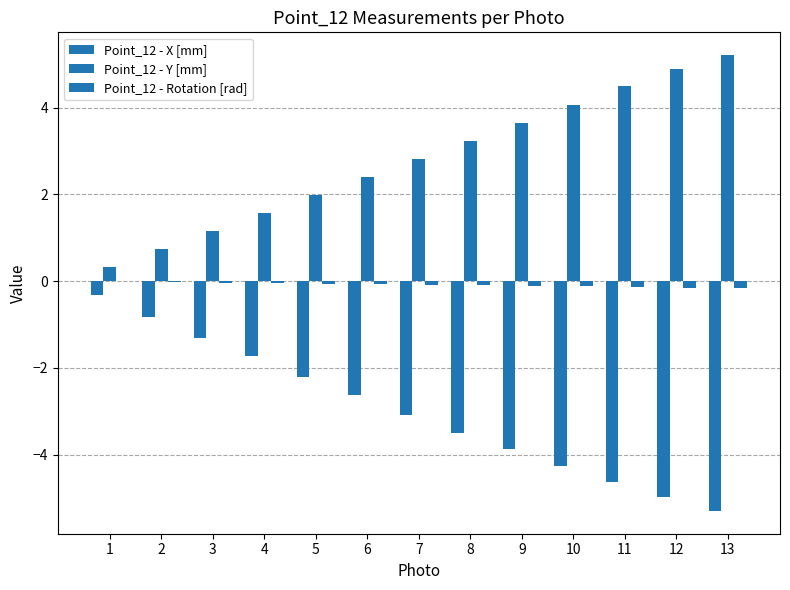

Reading left to right, list all the values displayed in this chart.

Point_12 - X [mm]: -0.3	-0.8	-1.3	-1.7	-2.2	-2.6	-3.1	-3.5	-3.9	-4.3	-4.6	-5.0	-5.3
Point_12 - Y [mm]: 0.3	0.7	1.2	1.6	2.0	2.4	2.8	3.2	3.6	4.1	4.5	4.9	5.2
Point_12 - Rotation [rad]: -0.0	-0.0	-0.0	-0.0	-0.1	-0.1	-0.1	-0.1	-0.1	-0.1	-0.1	-0.1	-0.2